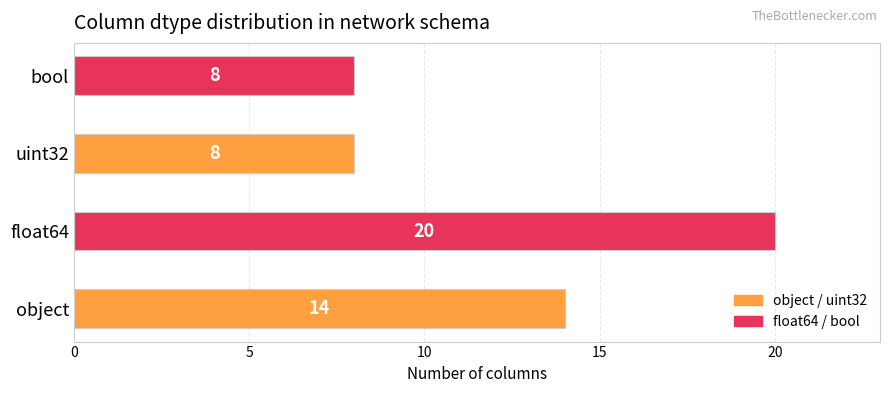

What is the difference between the second highest and minimum values?

6